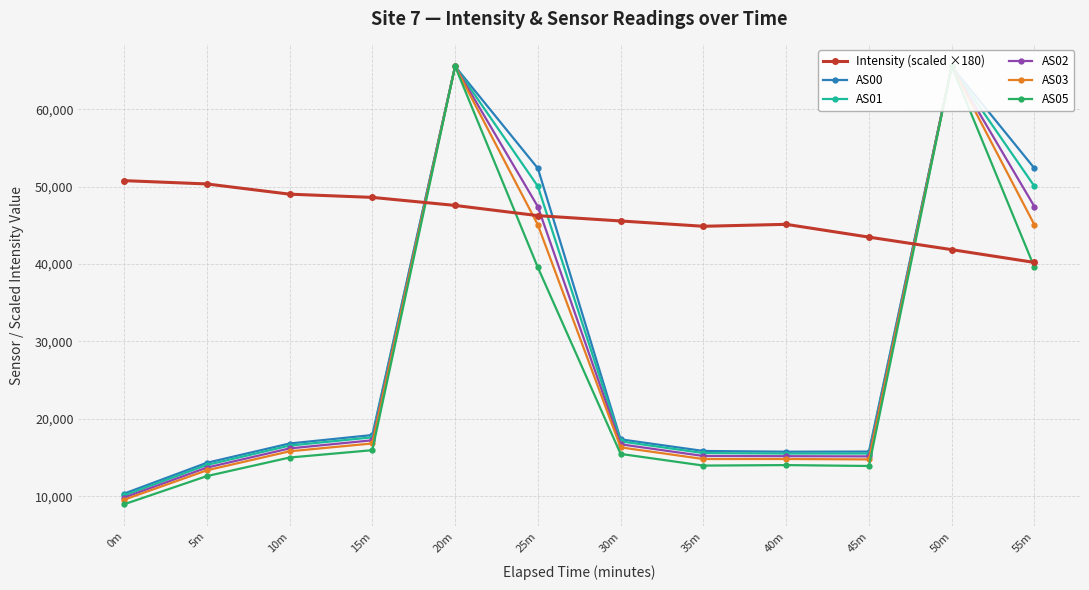

True or false: AS05 and AS00 intersect in this chart.

False